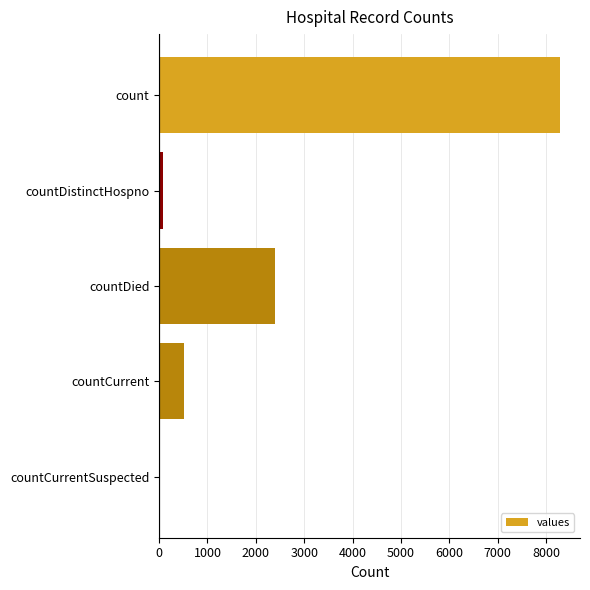

At which label is the value closest to 4143?

countDied